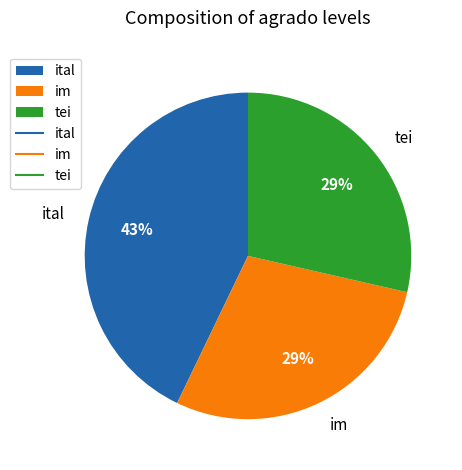

To the nearest percent, what is the average slice percentage?

33%